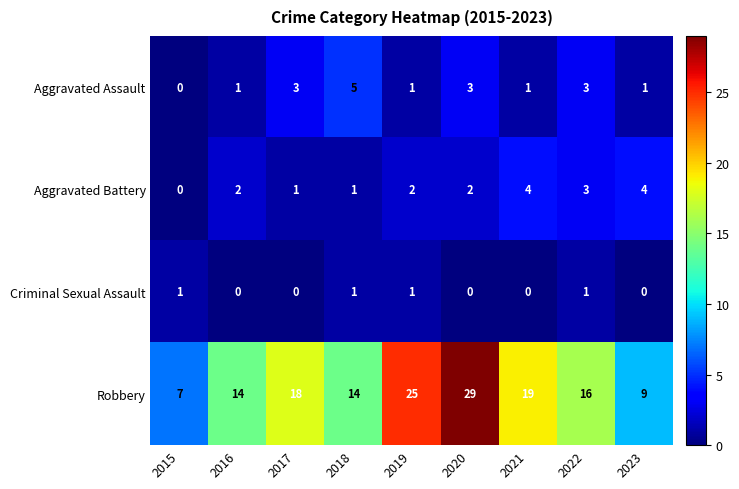

At how many categories does at least one series exceed 15?

5